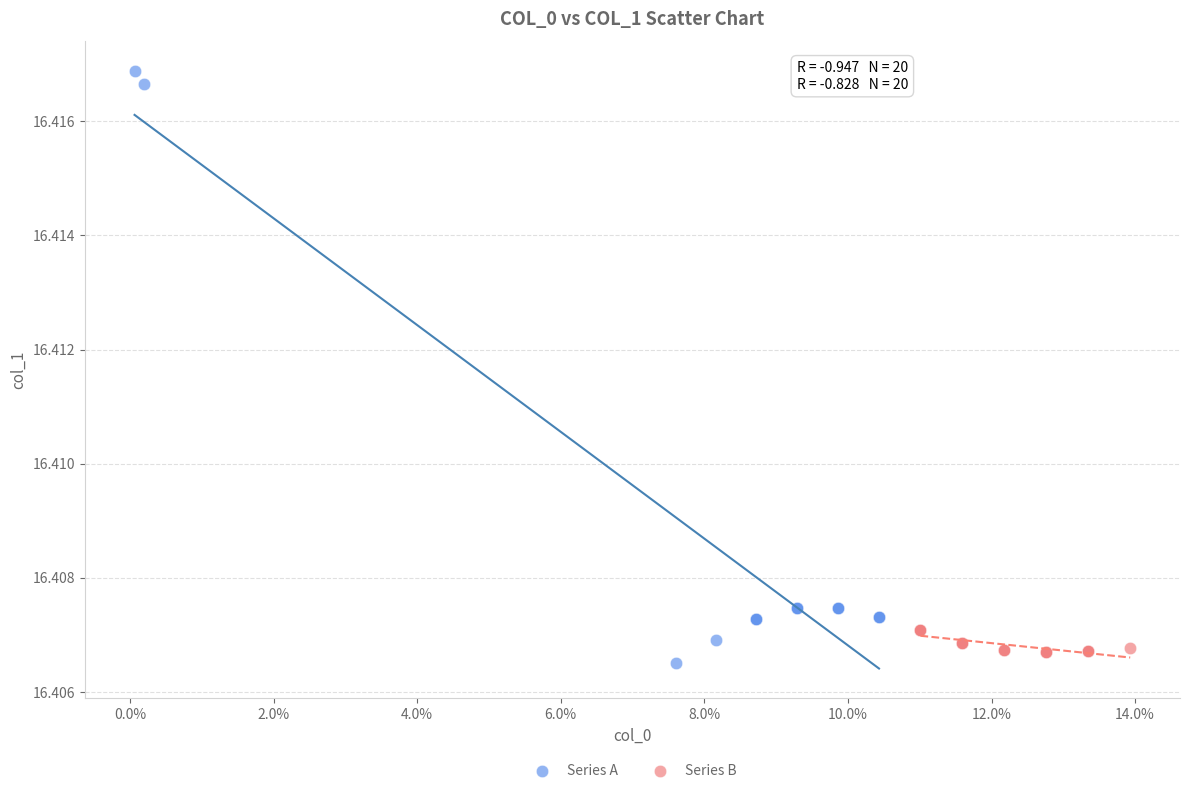

Which series contains the lowest Y value?

Series A